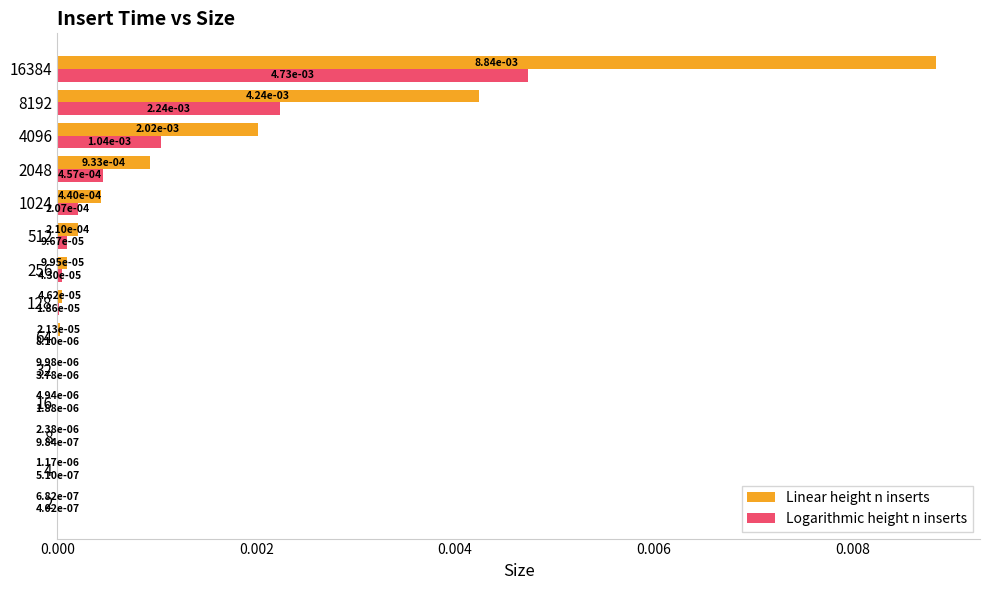

At which category does the chart reach its peak across all series?

16384